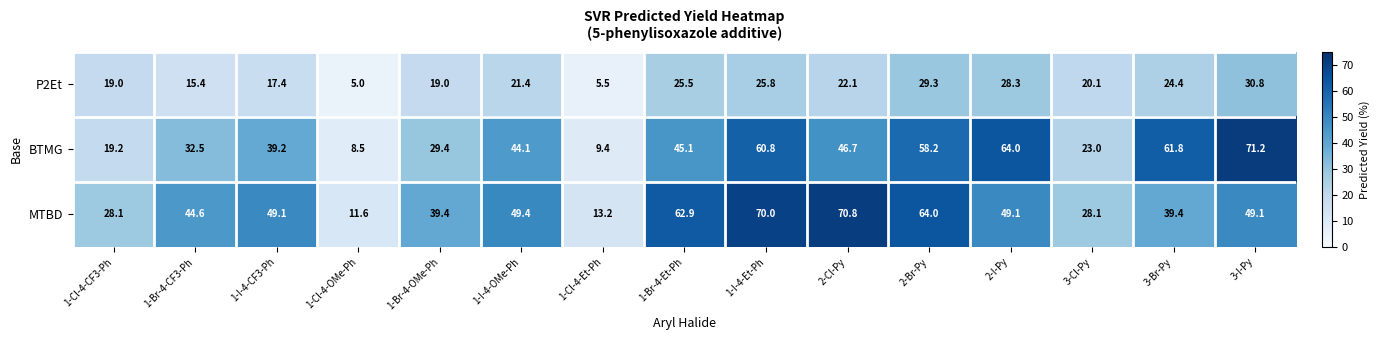

Rank the series by their maximum value, from lowest to highest.

P2Et, MTBD, BTMG